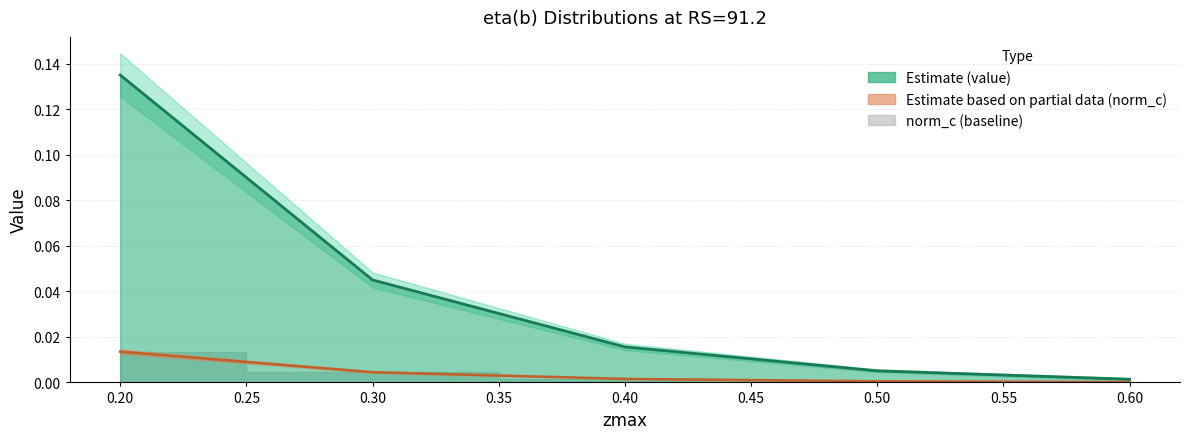

True or false: value line and norm_c line intersect in this chart.

False